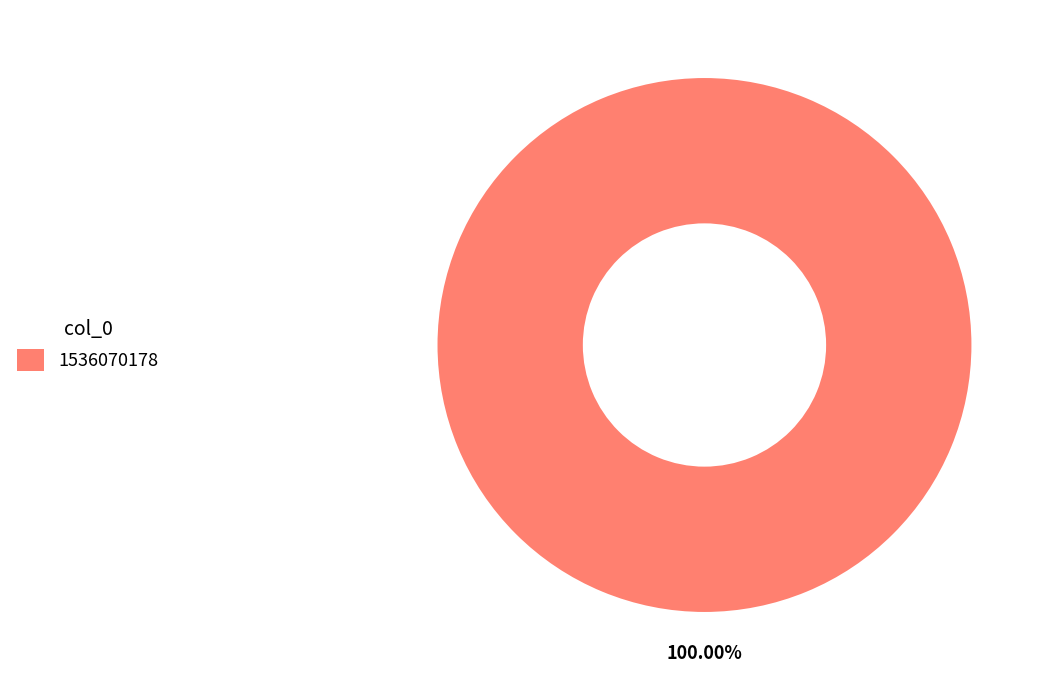

Does any single category account for the majority?

Yes